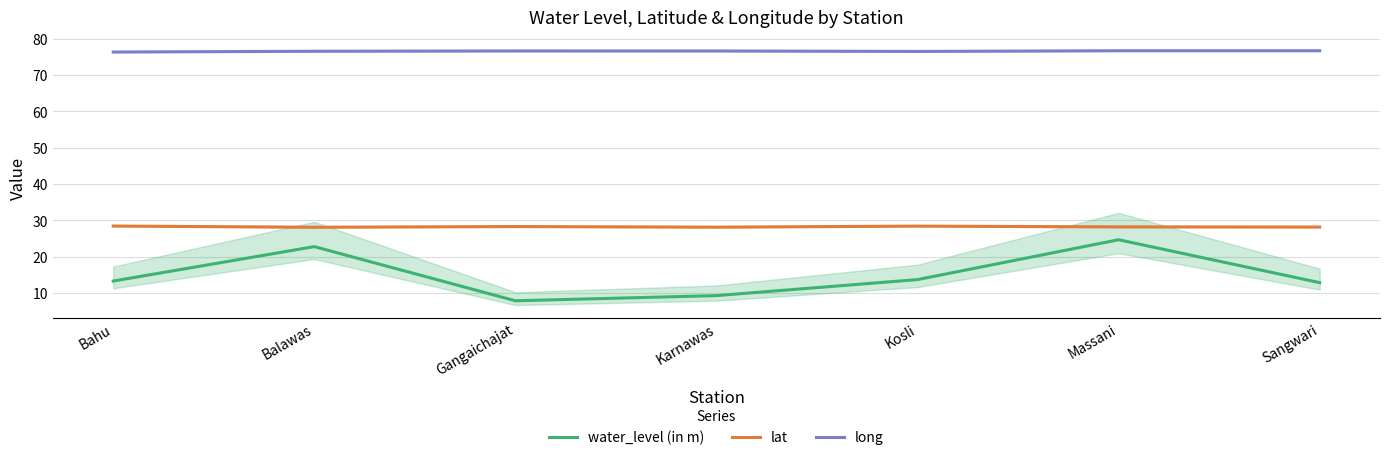

Reading left to right, transcribe all the data shown in this chart.

water_level (in m): 13.3	22.8	7.9	9.3	13.7	24.7	12.9
lat: 28.4	28.1	28.3	28.1	28.4	28.2	28.2
long: 76.3	76.5	76.6	76.6	76.5	76.7	76.7